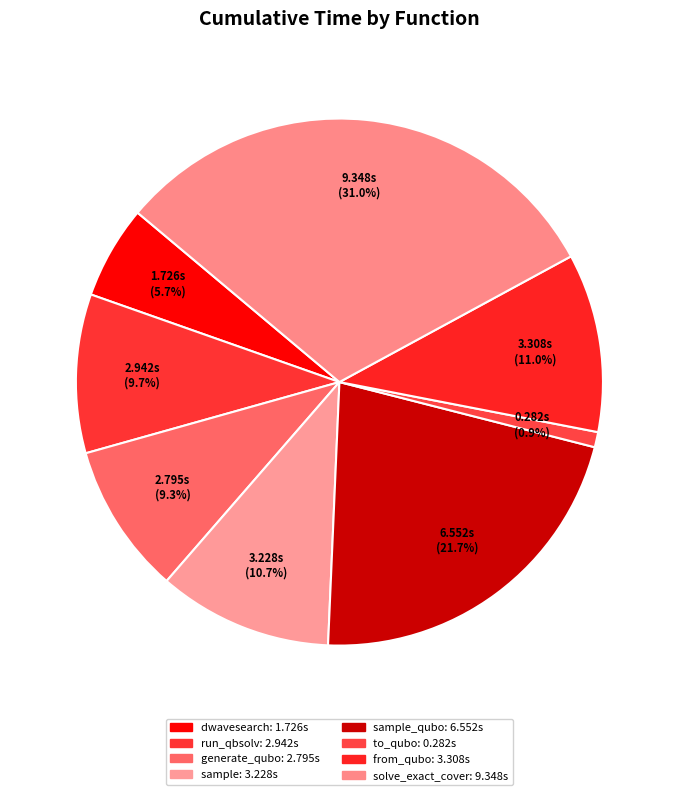

Count the number of slices in the pie.

8